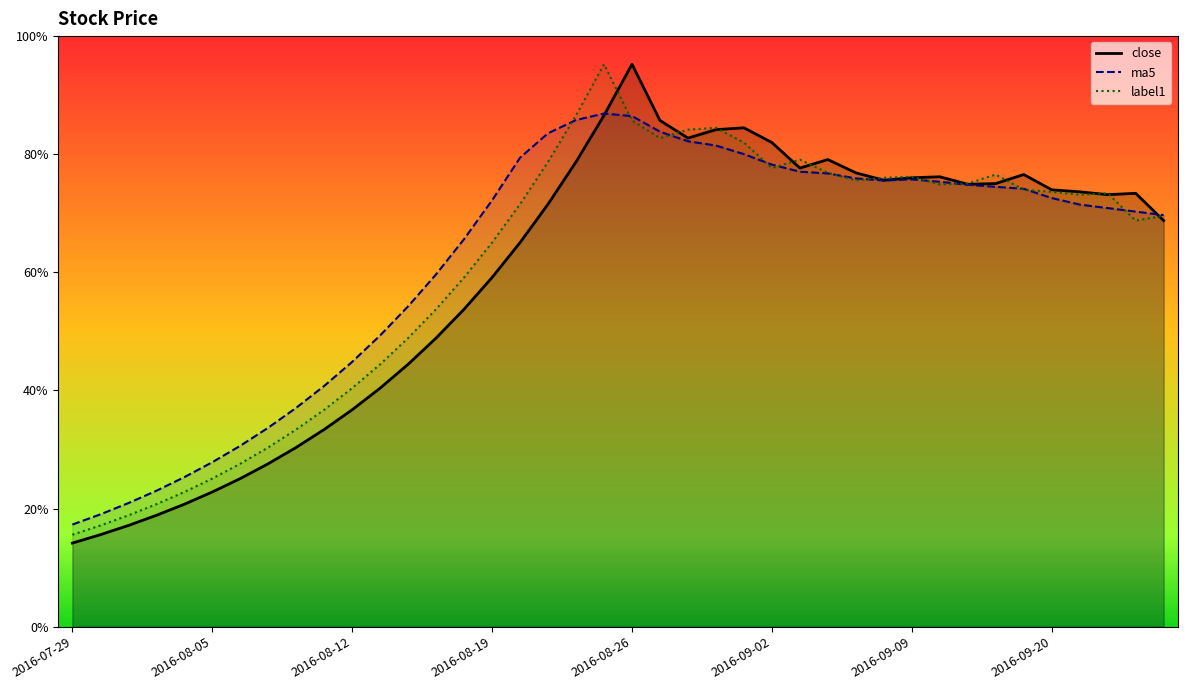

What is the greatest value displayed?

95.2